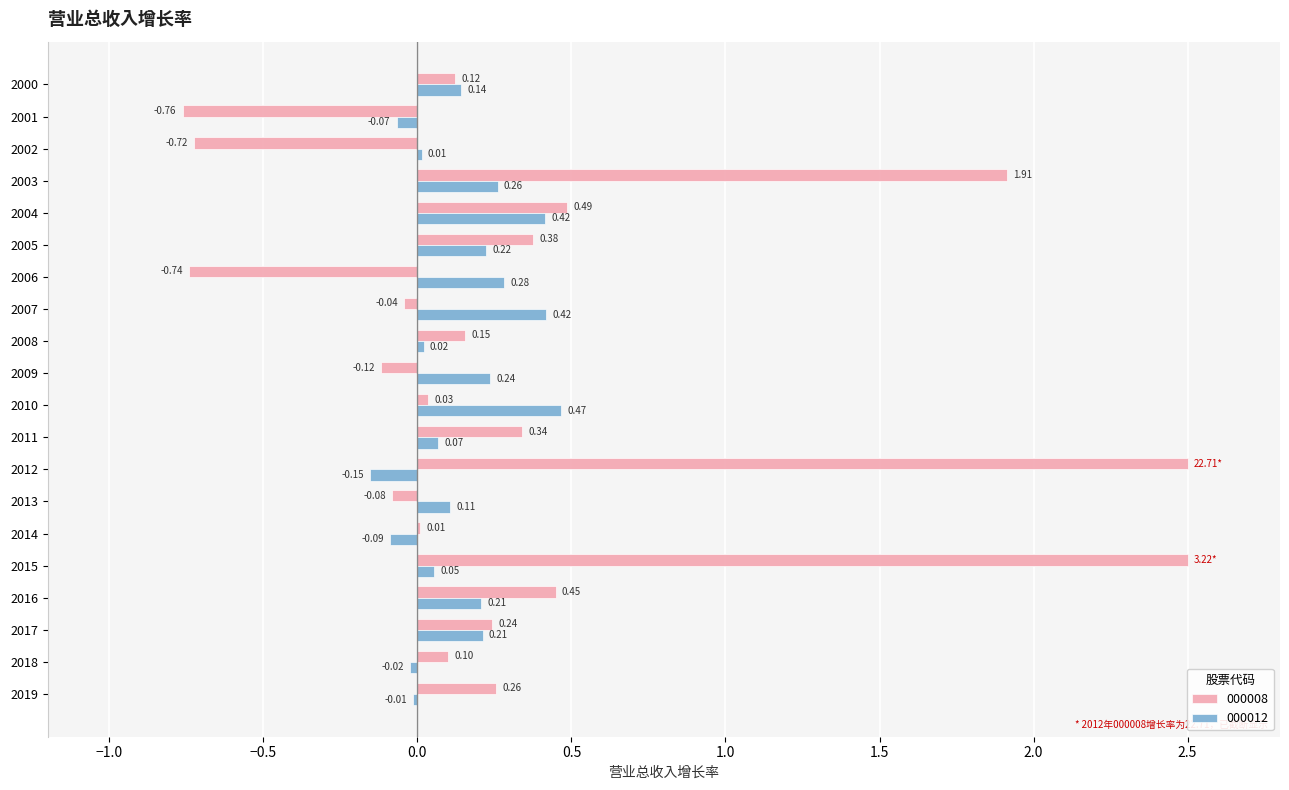

What is the sum of all 000012 values?

2.8